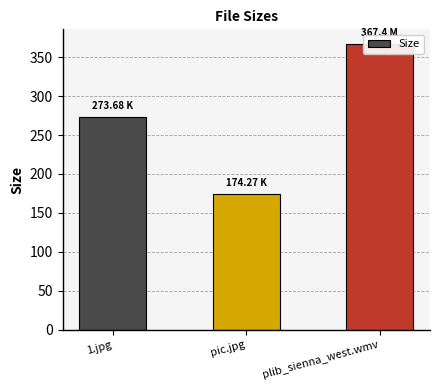

List the labels in order of value, smallest first.

pic.jpg, 1.jpg, plib_sienna_west.wmv